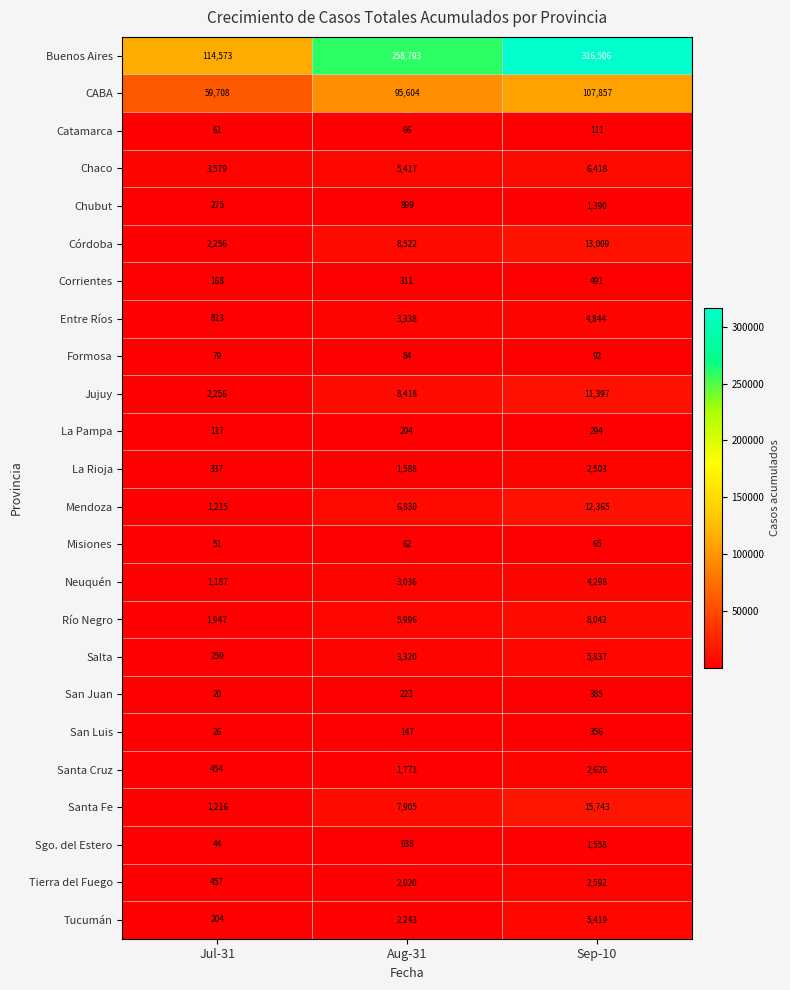

What is the minimum value shown in the chart?

20